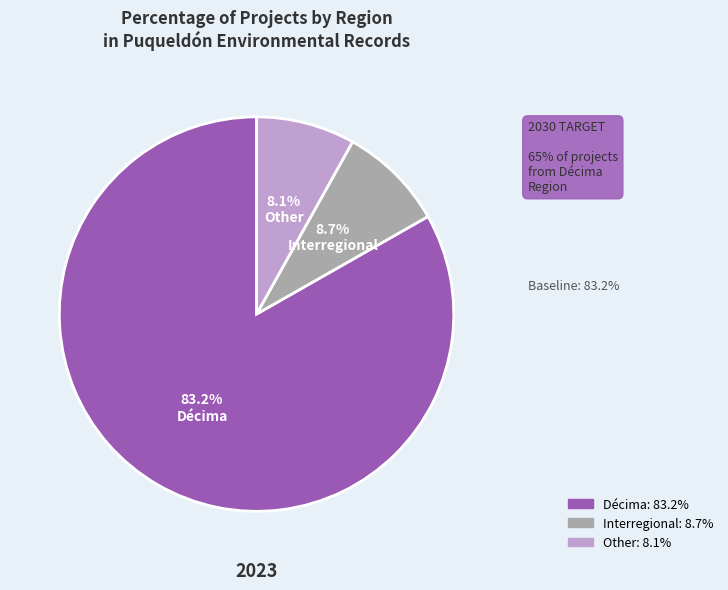

What is the ratio of the value at Décima to the value at Interregional?

9.6